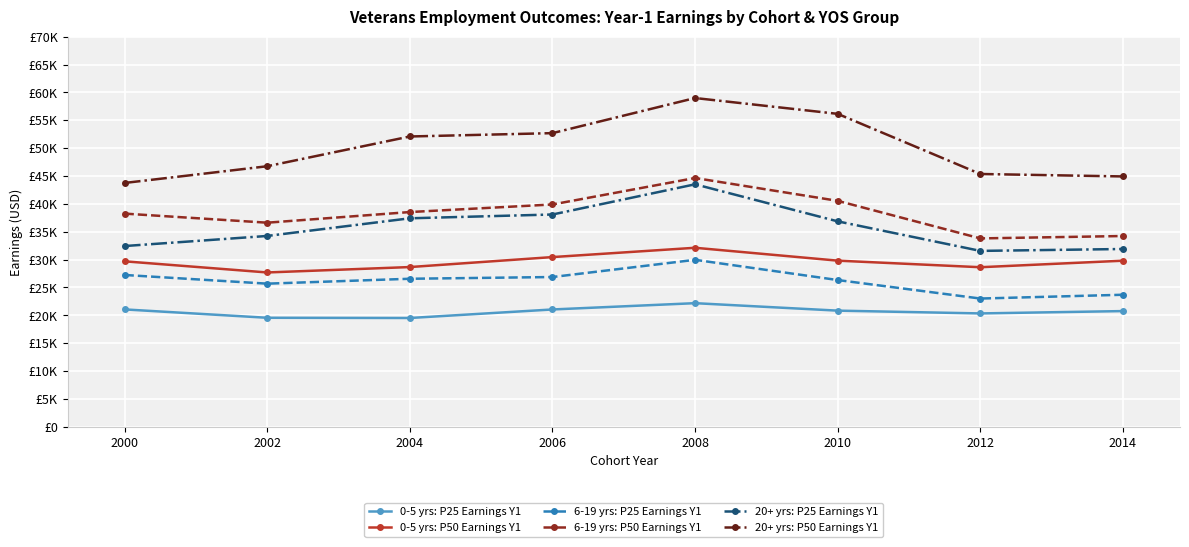

Which series has the largest total across all categories?

20+ yrs: P50 Earnings Y1